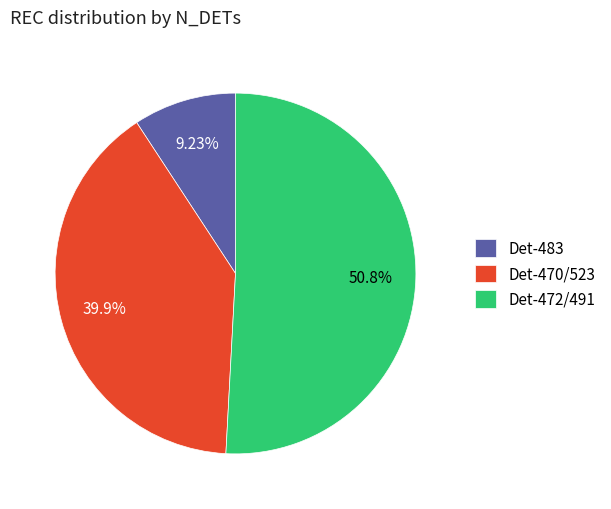

Which category accounts for the majority?

Det-472/491